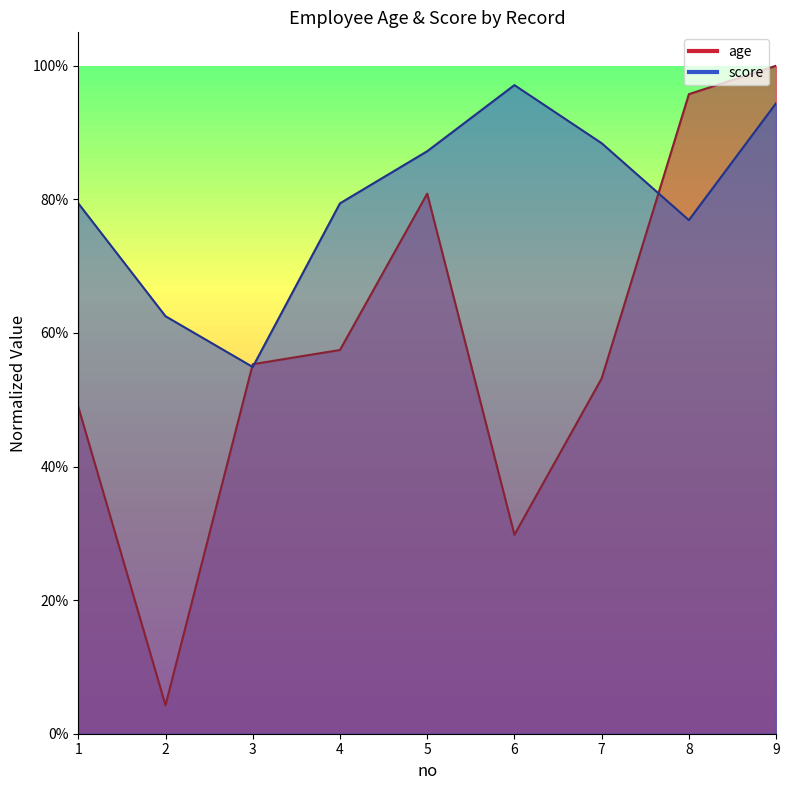

Does the chart display data point markers on the line(s)?

No